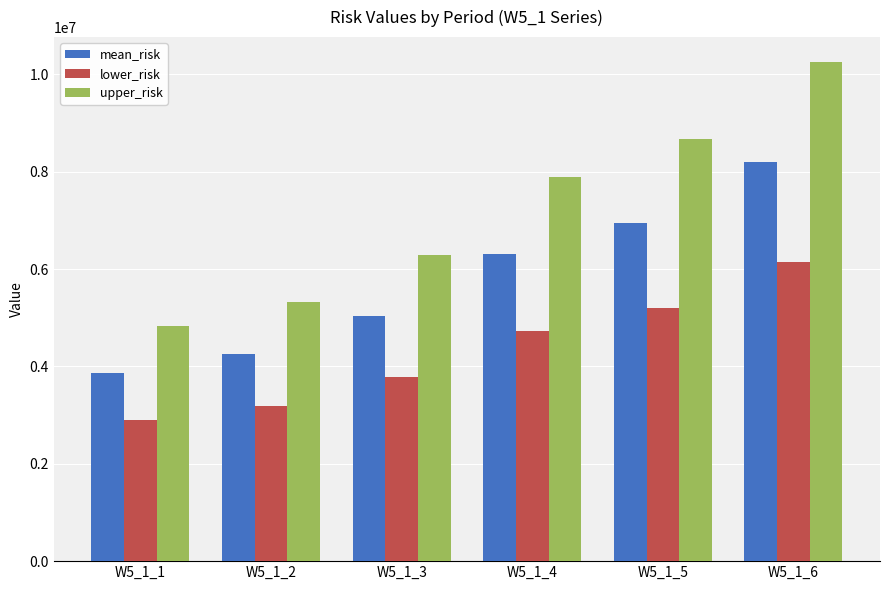

True or false: lower_risk has a value of 4072408.9 at W5_1_1.

False